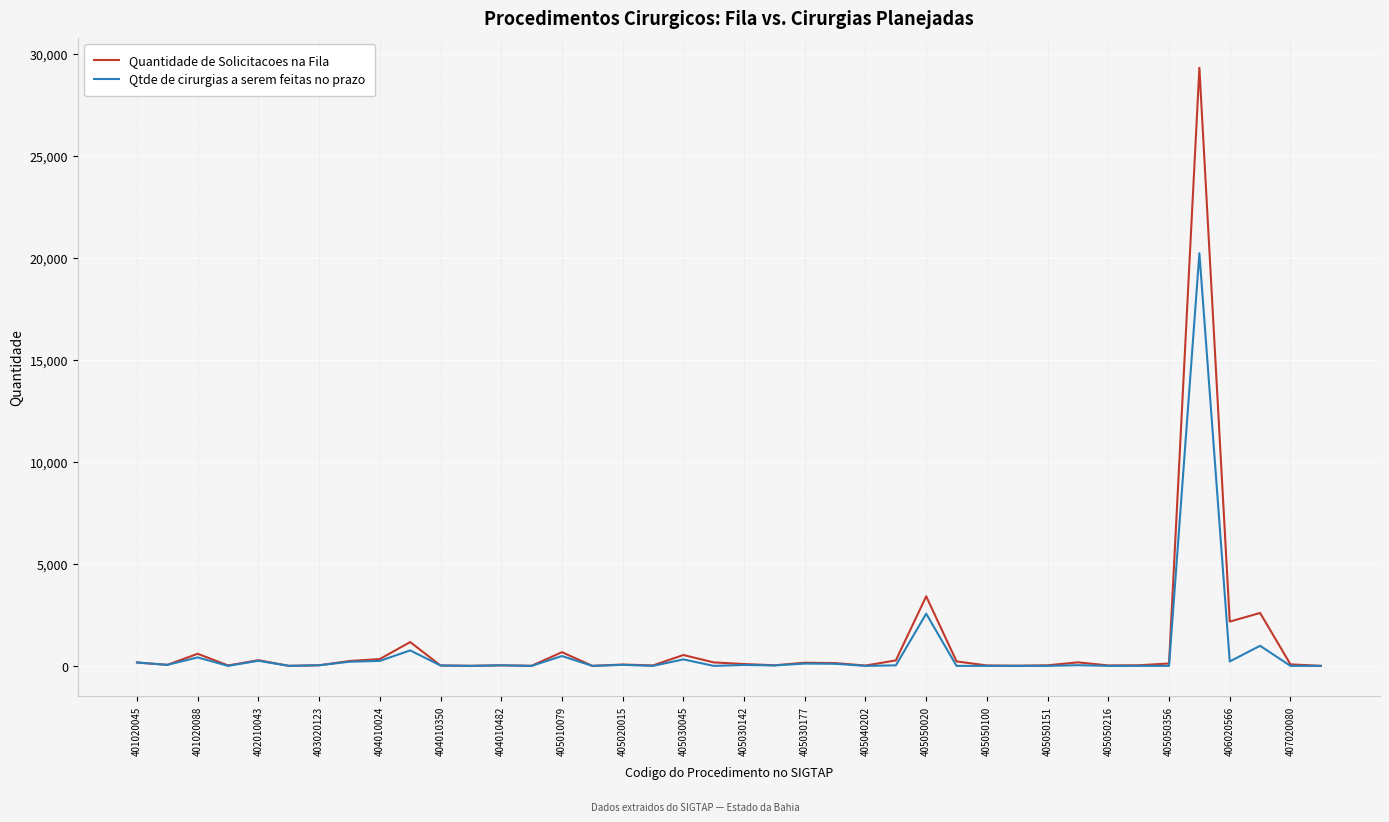

Which series has the largest total across all categories?

Quantidade de Solicitacoes na Fila